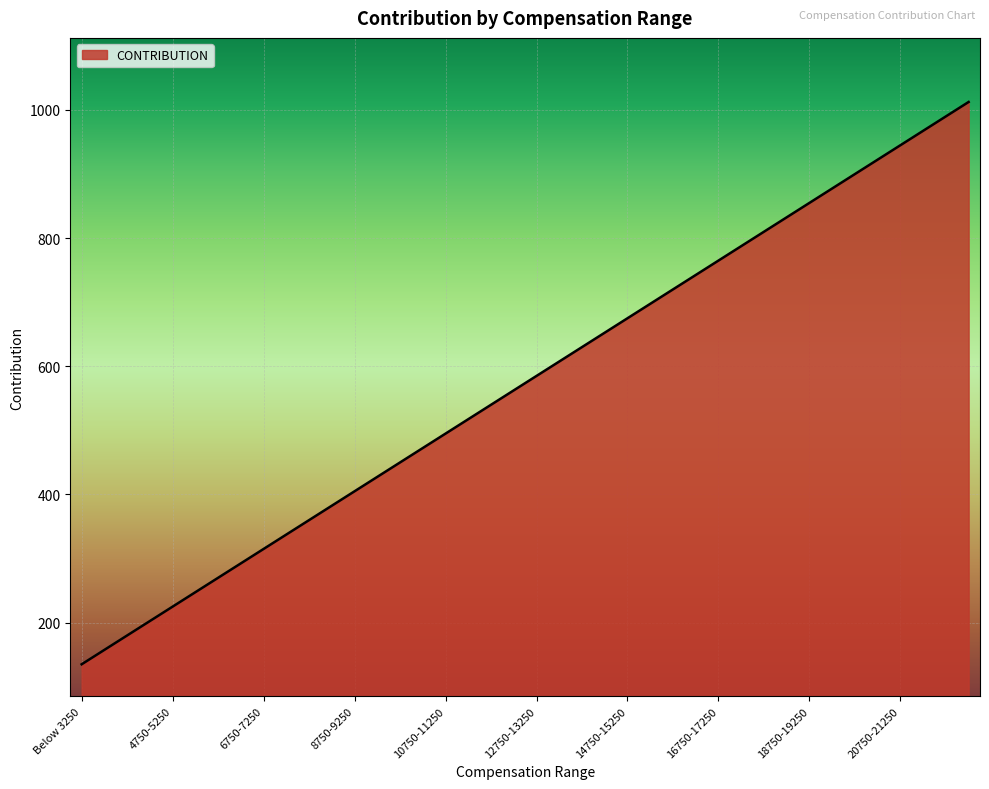

What is the greatest value displayed?

1012.5